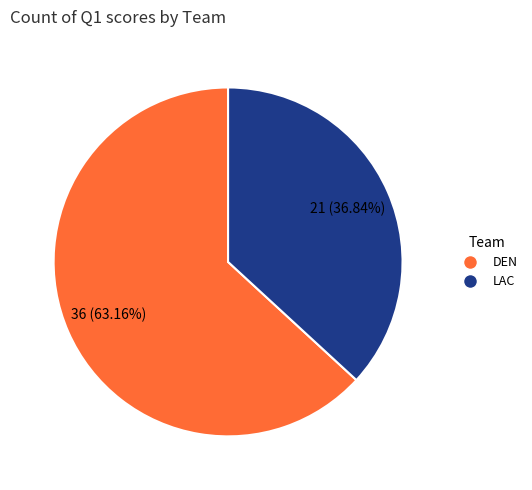

Is there any slice that represents more than half of the pie?

Yes